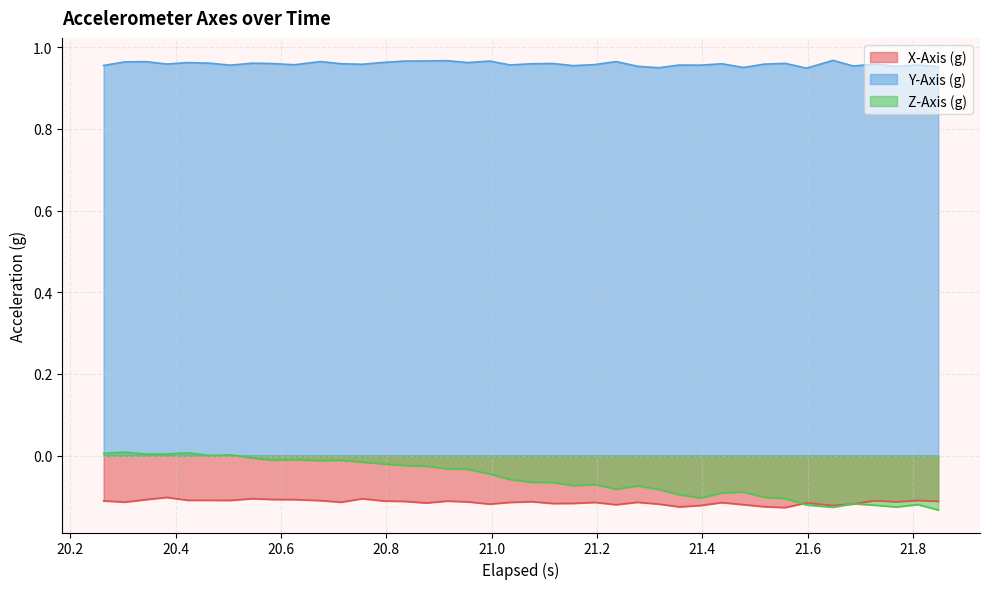

Which series has the largest total across all categories?

Y-Axis (g)